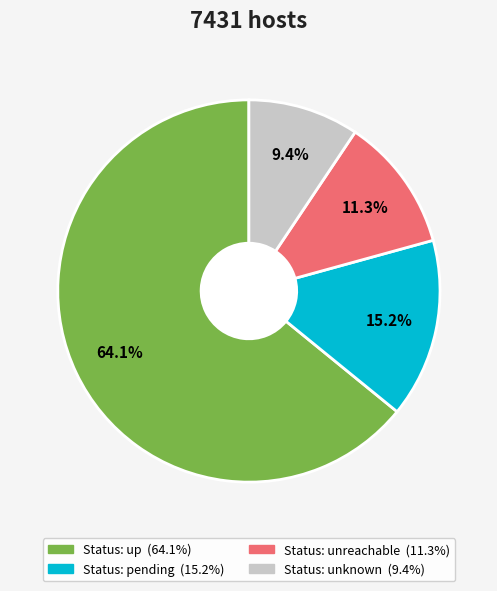

Does any single category account for the majority?

Yes